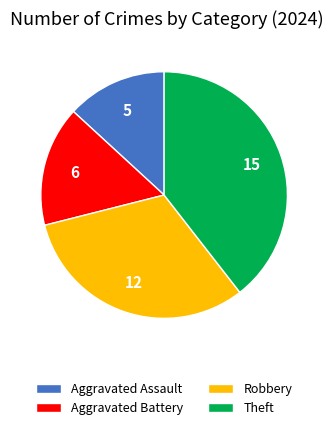

Which category has the biggest portion of the pie?

Theft